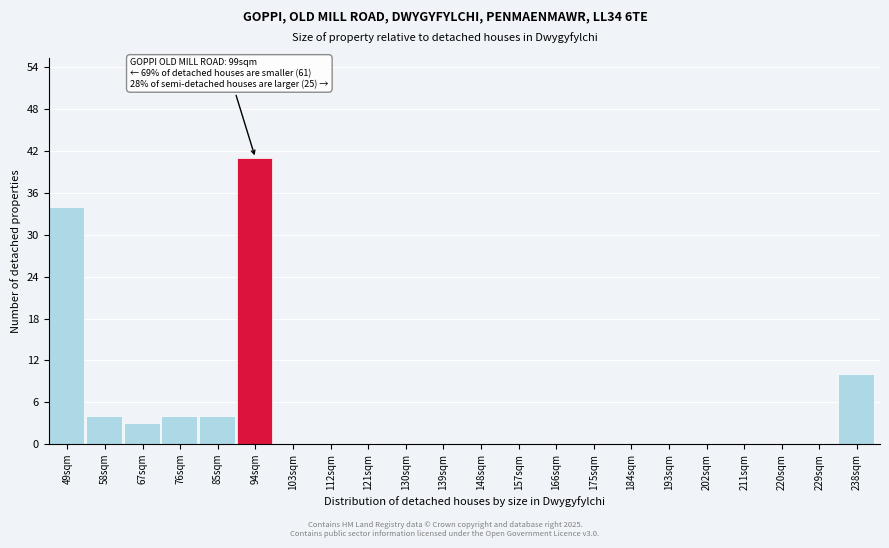

Reading left to right, list all the values displayed in this chart.

49sqm=34	58sqm=4	67sqm=3	76sqm=4	85sqm=4	94sqm=41	103sqm=0	112sqm=0	121sqm=0	130sqm=0	139sqm=0	148sqm=0	157sqm=0	166sqm=0	175sqm=0	184sqm=0	193sqm=0	202sqm=0	211sqm=0	220sqm=0	229sqm=0	238sqm=10